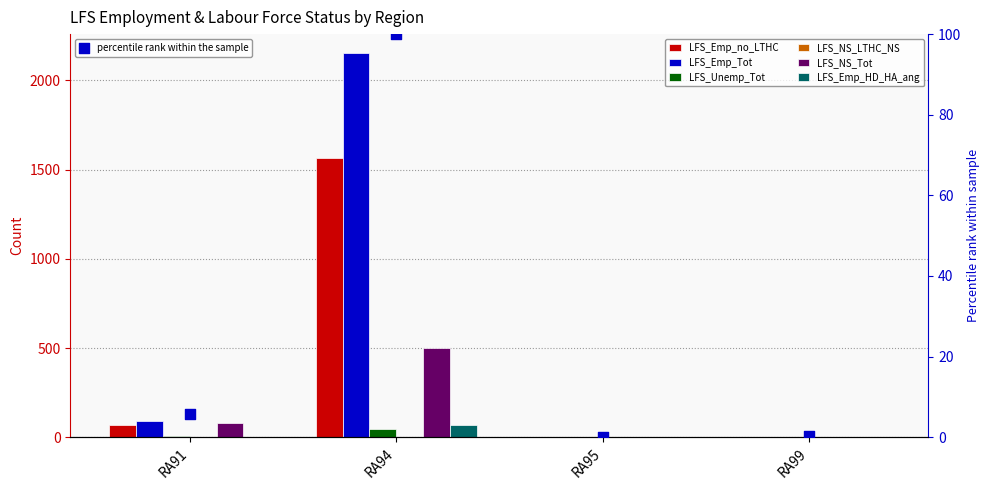

At how many categories does at least one series exceed 1573?

1